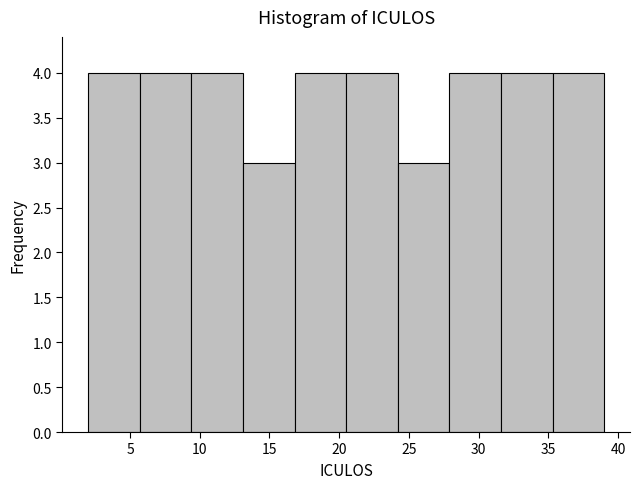

Reading left to right, transcribe this chart: for each bar, give the range it covers on the x-axis and its height. Neither the bar edges nor the heights are printed on the chart, so give them approximately, as read against the axes.

2.0 to 5.7: 4
5.7 to 9.4: 4
9.4 to 13.1: 4
13.1 to 16.8: 3
16.8 to 20.5: 4
20.5 to 24.2: 4
24.2 to 27.9: 3
27.9 to 31.6: 4
31.6 to 35.3: 4
35.3 to 39.0: 4